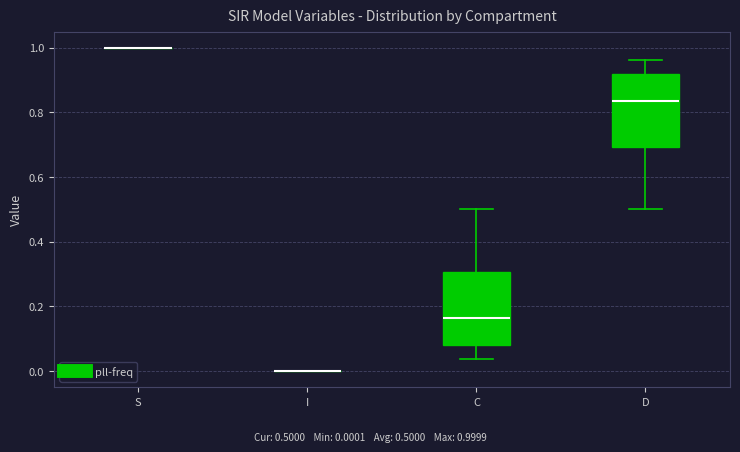

Reading left to right, transcribe this box plot: for each box, give where its median line is, the range the box spans, and where its two whiskers end, as read against the y-axis. The values are not printed on the chart, so give them approximately, as read against the axis.

S: box collapsed to a line at 1.00, whiskers 1.00 to 1.00
I: box collapsed to a line at 0.00, whiskers 0.00 to 0.00
C: median 0.16, box 0.08 to 0.30, whiskers 0.04 to 0.50
D: median 0.84, box 0.70 to 0.92, whiskers 0.50 to 0.96